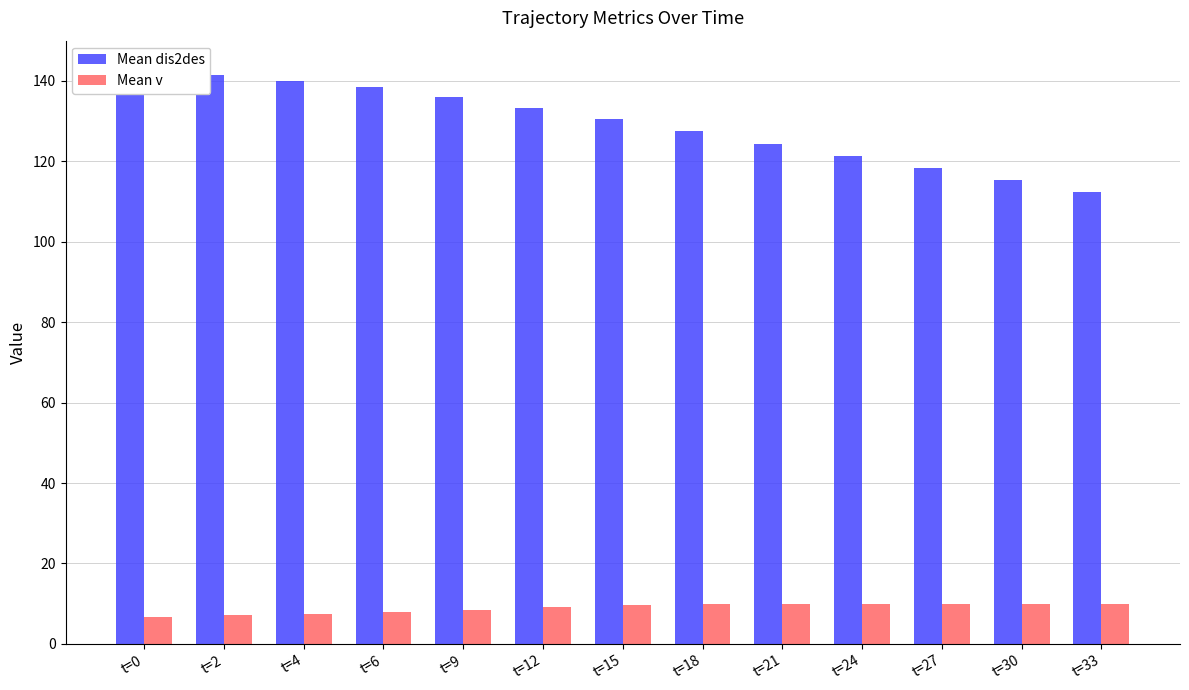

Between t=18 and t=9, which is larger?

t=9